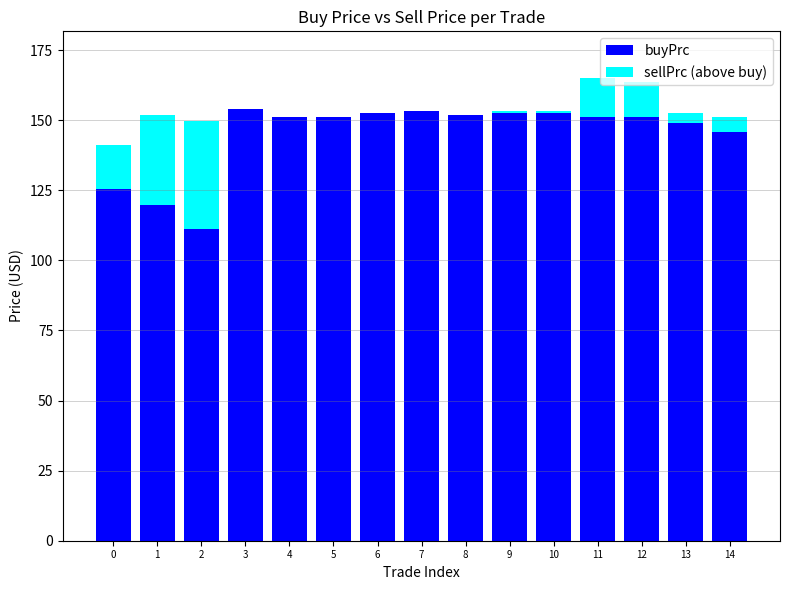

What is the sum of all buyPrc values?

2172.2